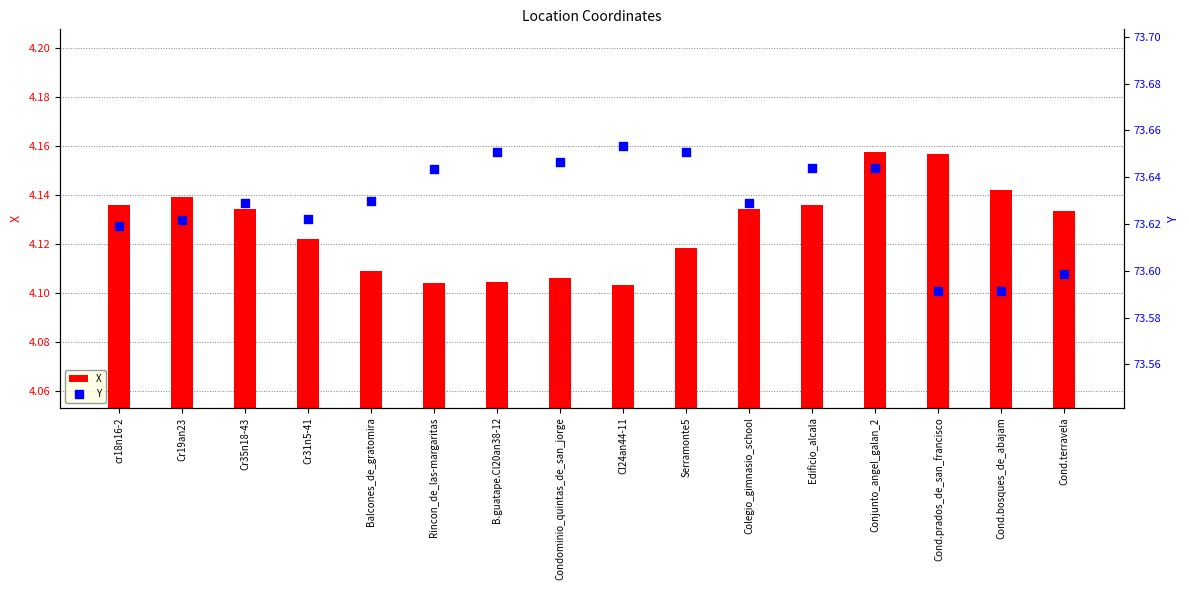

Which series has the largest total across all categories?

Y